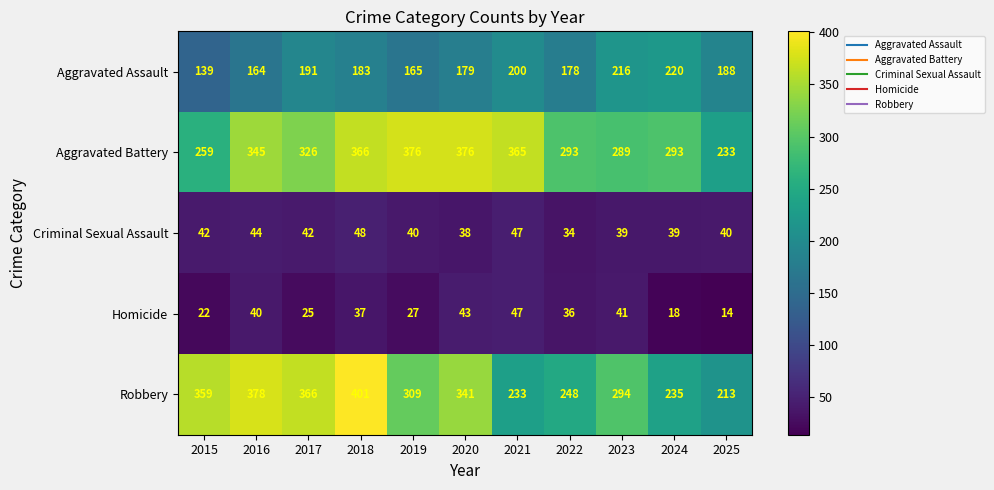

Rank the categories by Homicide value from highest to lowest.

2021, 2020, 2023, 2016, 2018, 2022, 2019, 2017, 2015, 2024, 2025